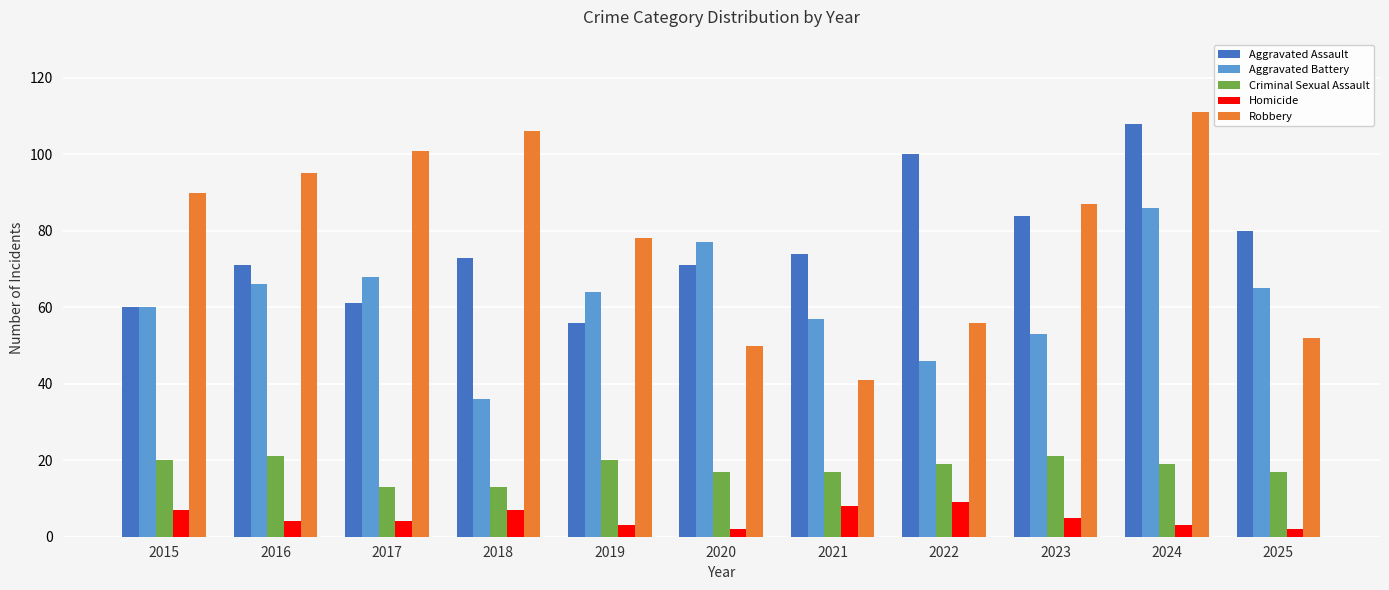

List the series in order of their peak value, lowest first.

Homicide, Criminal Sexual Assault, Aggravated Battery, Aggravated Assault, Robbery